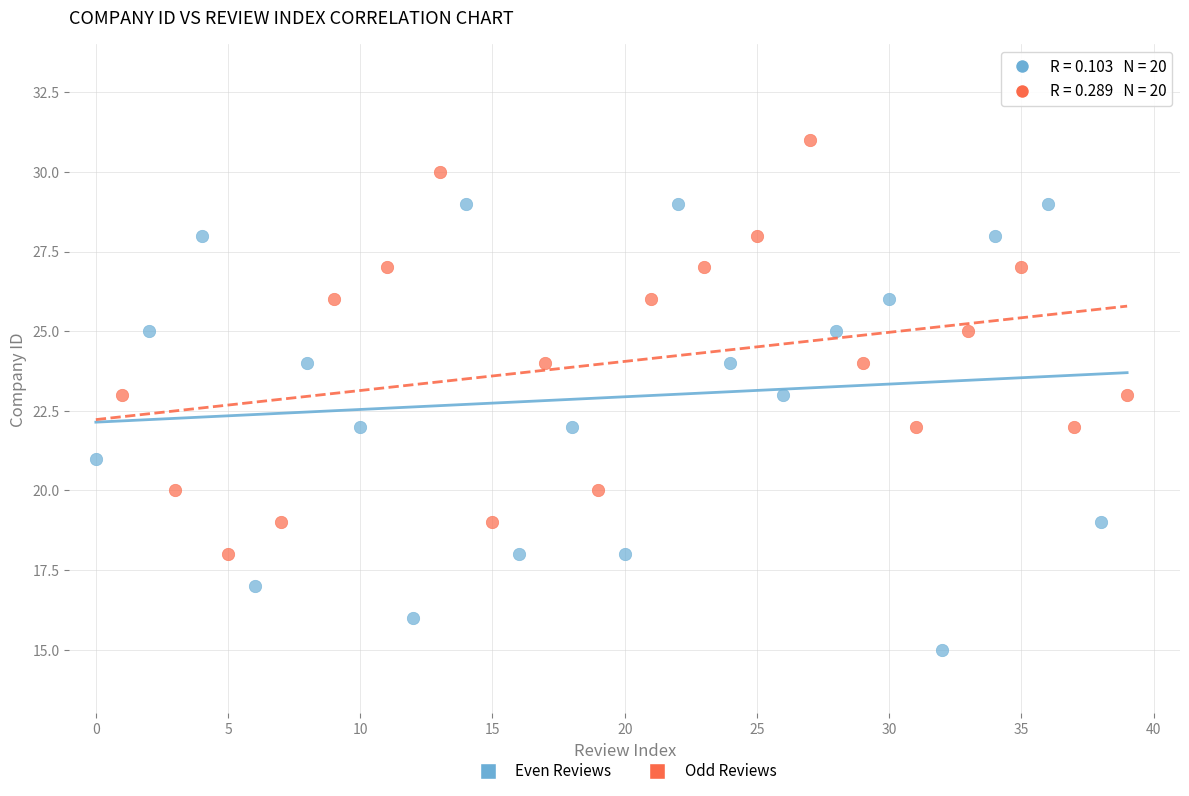

Which series contains the highest Y value?

Odd Reviews